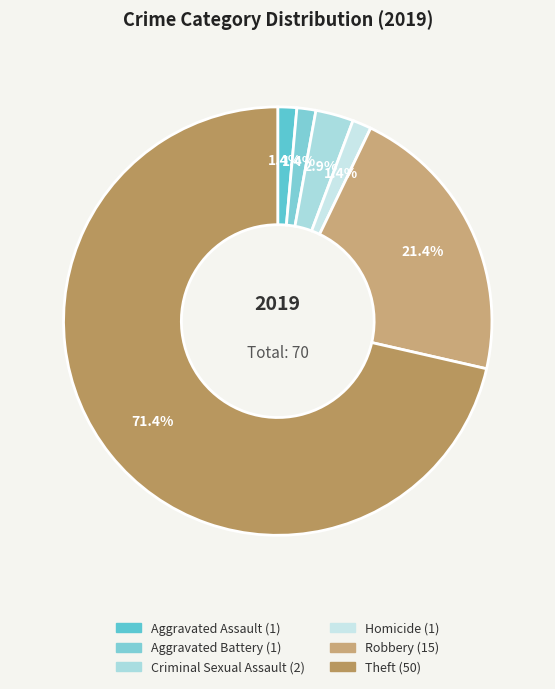

Which slice is the largest?

Theft